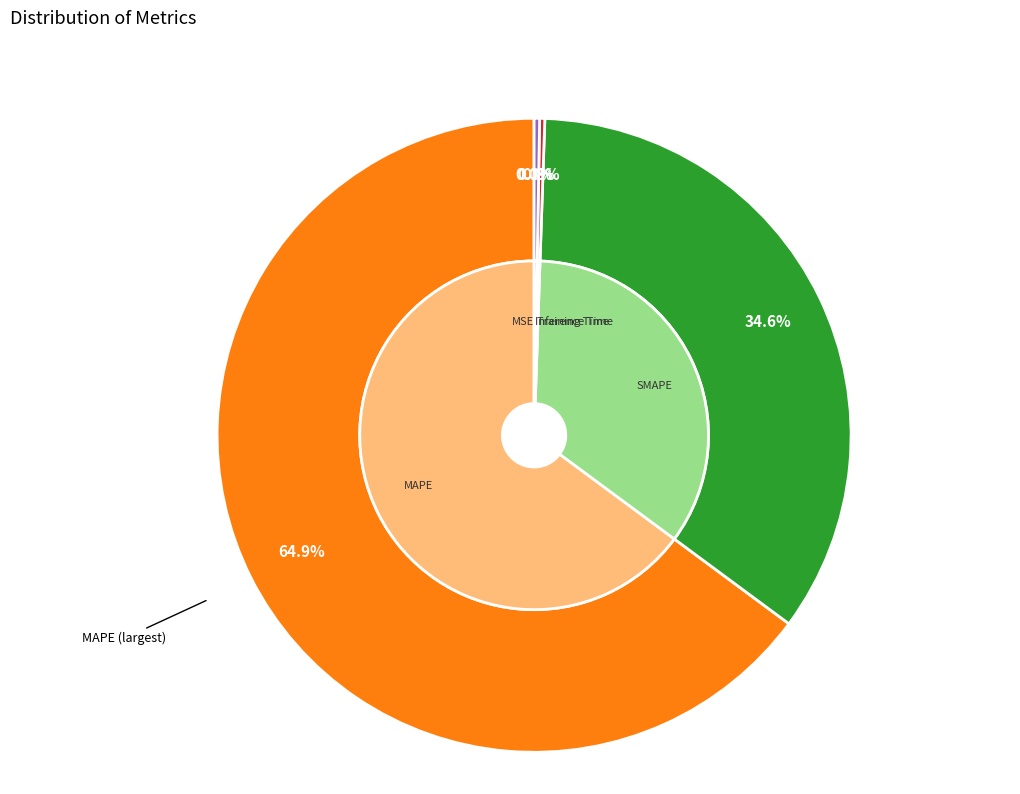

What percentage do Training Time and SMAPE together represent?

34.9%